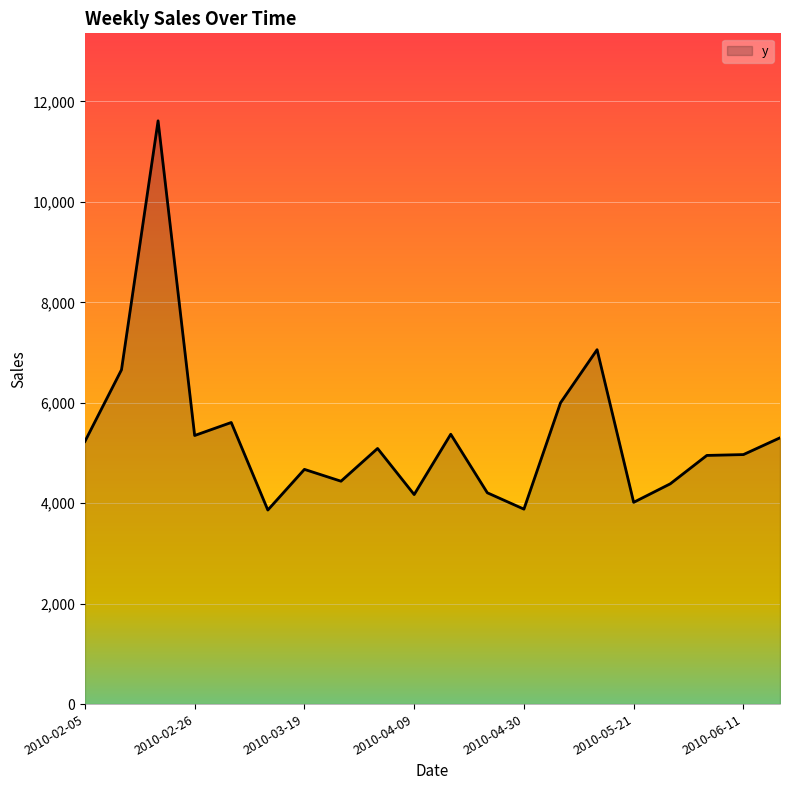

What is the minimum value shown in the chart?

3864.1